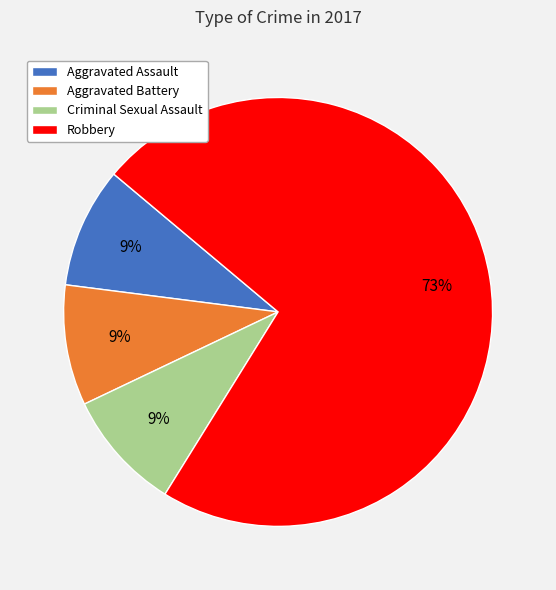

To the nearest percent, what percentage of the pie is Aggravated Assault?

9%